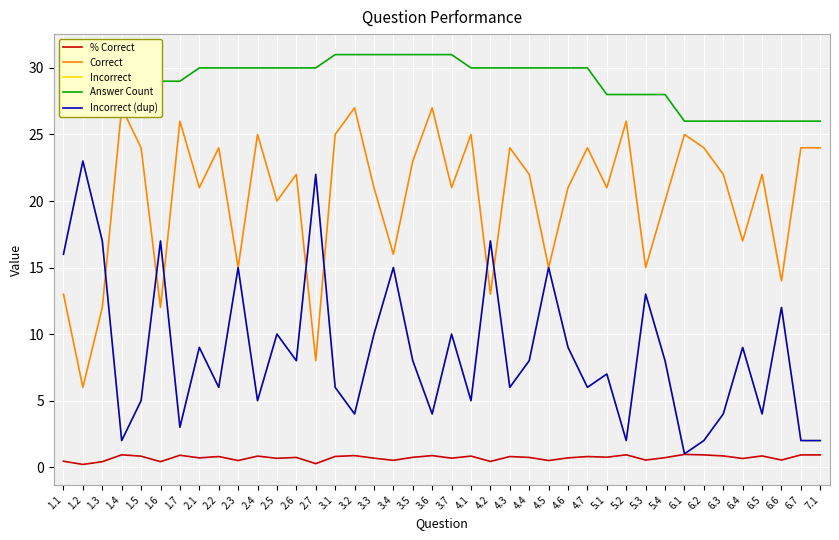

True or false: Answer Count has a value of 29.0 at 1.2.

True